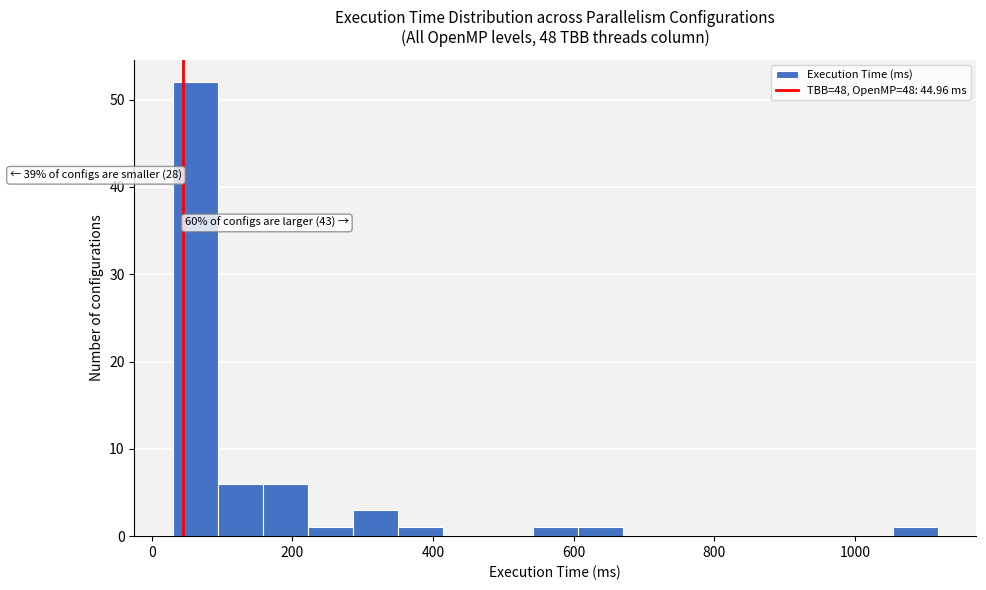

Read against the x-axis, roughly where is the centre of the tallest bar?

60